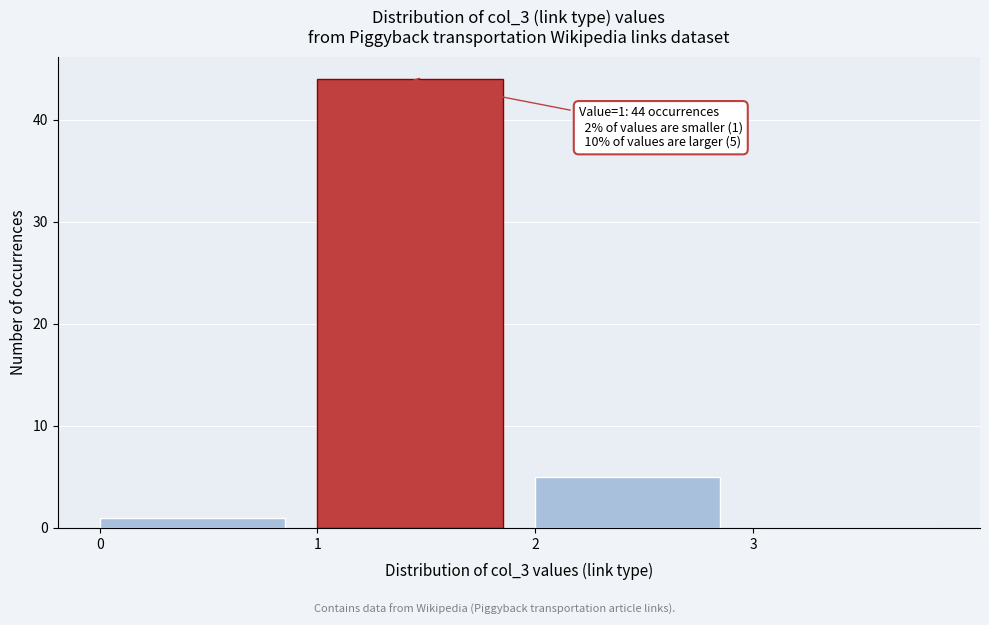

Which range on the x-axis has the tallest bar?

1 to 2